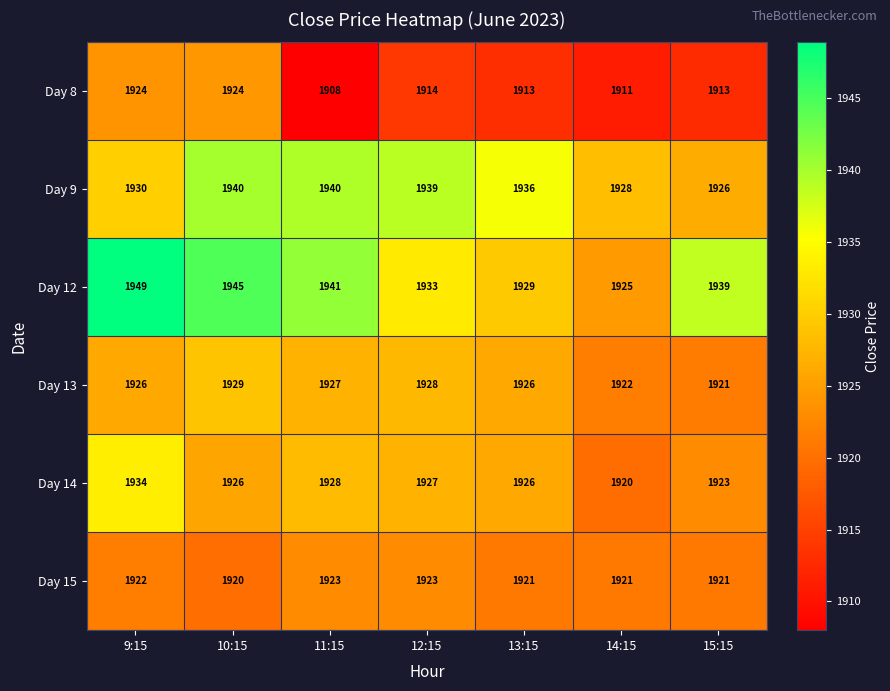

At which category does the chart reach its peak across all series?

9:15